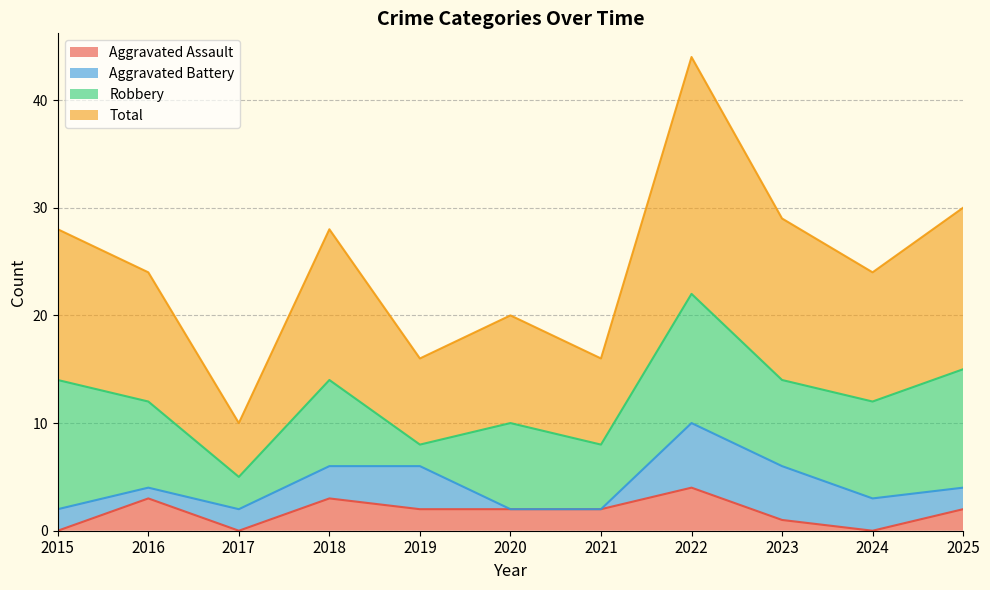

Where does the Total series first go above 24?

2015